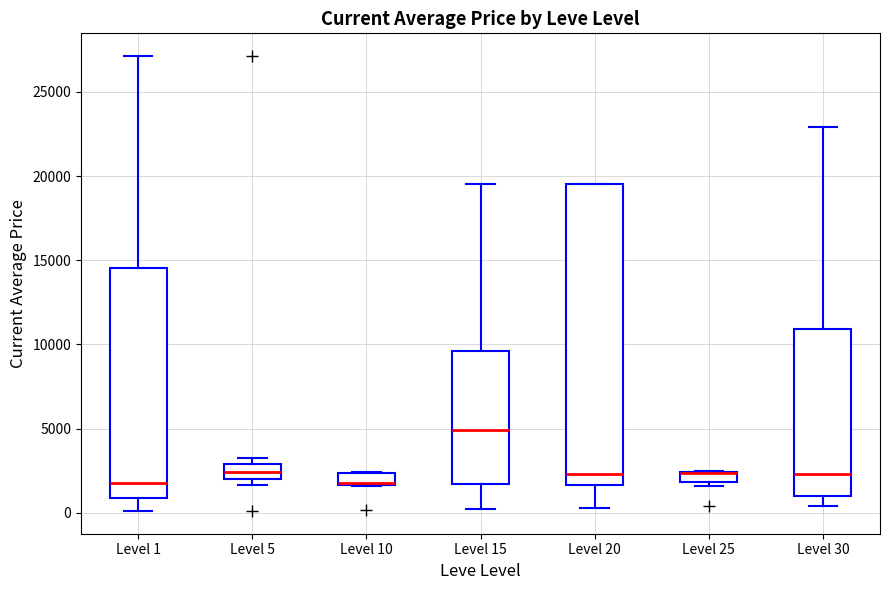

Where does the median line of the box for Level 5 sit on the y-axis? The values are not printed on the chart, so give them approximately, as read against the axis.

2500